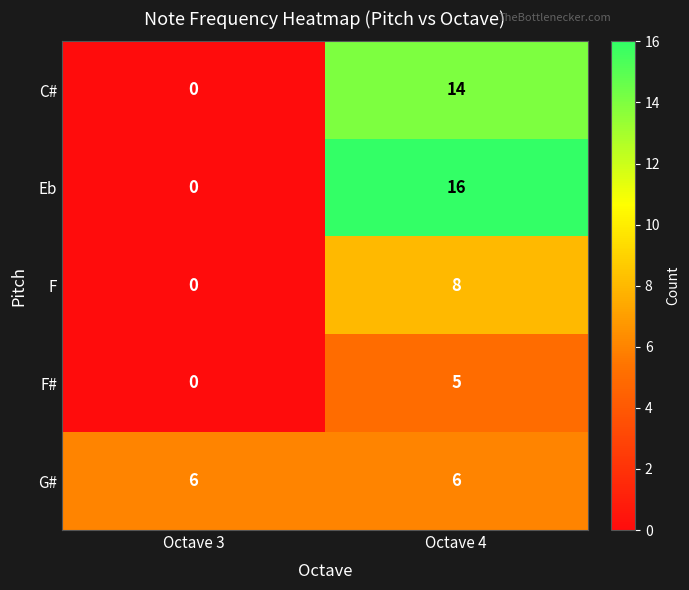

Rank the series by their average value, from highest to lowest.

Eb, C#, G#, F, F#